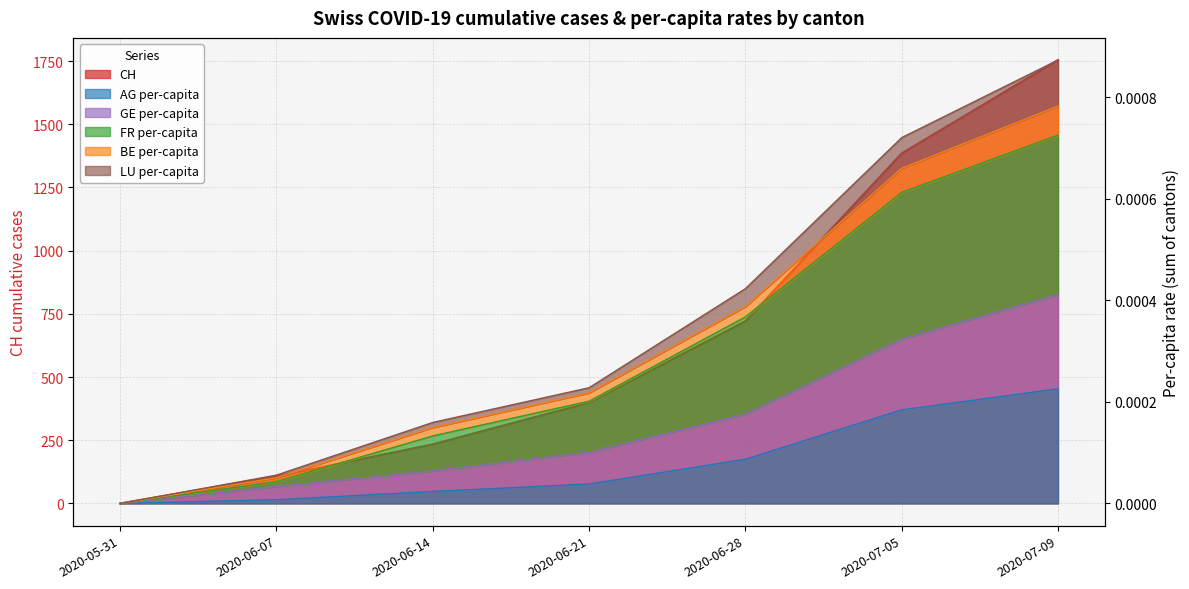

How many data points in BE_pc are above 0?

6